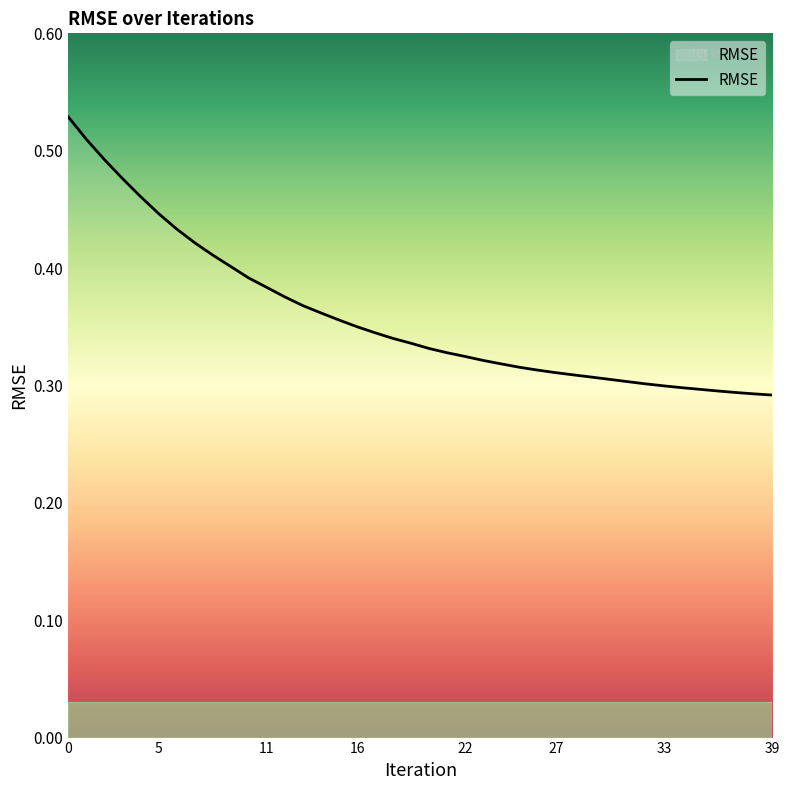

Is this an area chart (filled region under the line)?

Yes